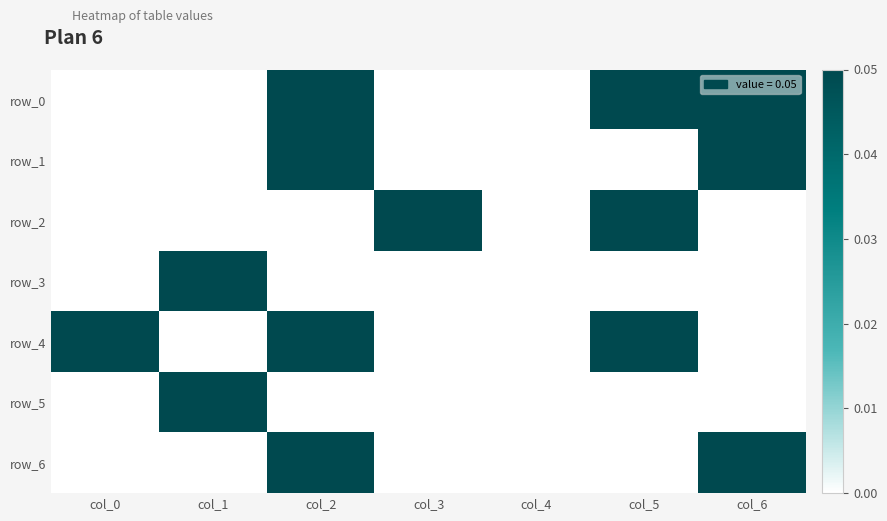

How many distinct data groups are displayed?

7